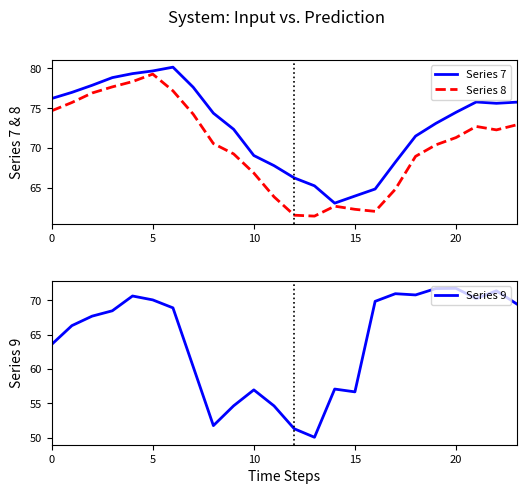

Where is Series 8 nearest to the value 70?

19